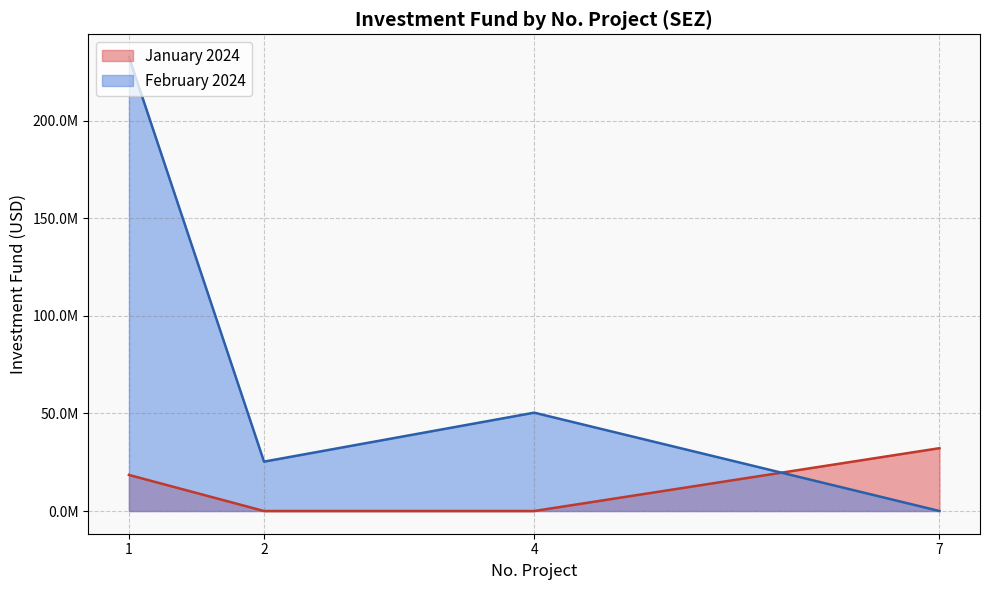

How many positive values are there?

3